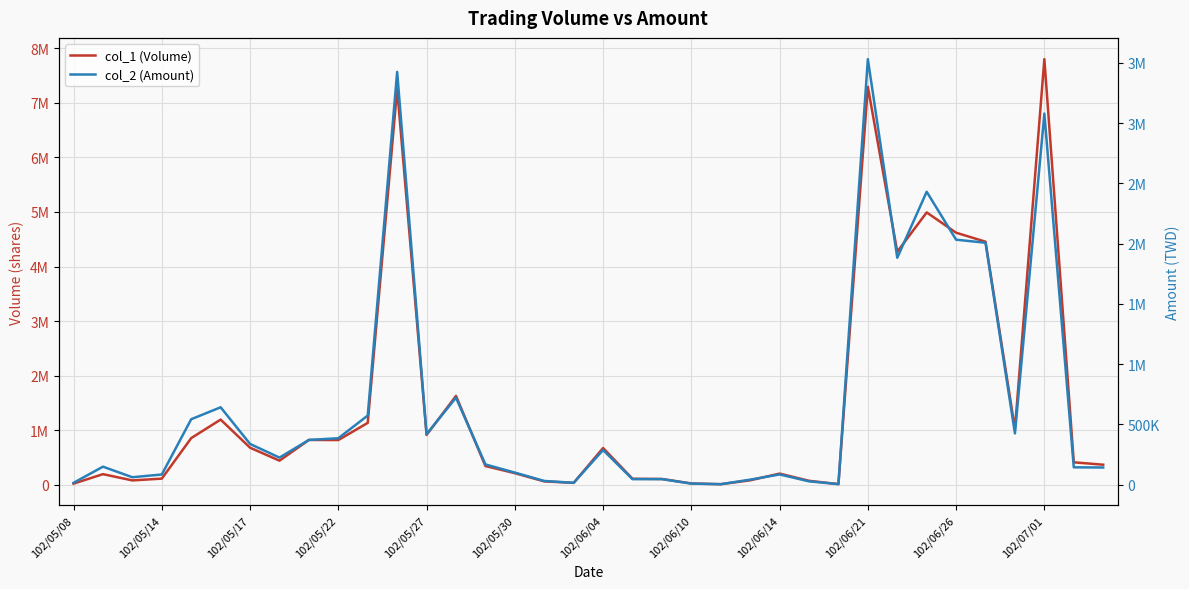

Which series has the largest total across all categories?

col_1 (Volume)